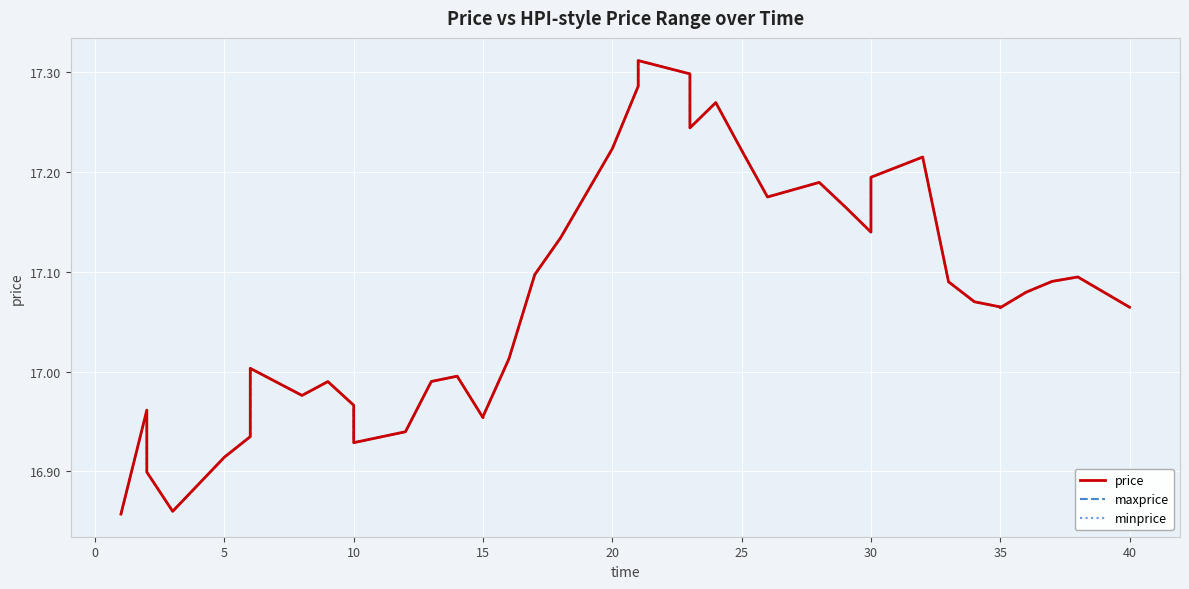

At which category is the sum across all series the highest?

21